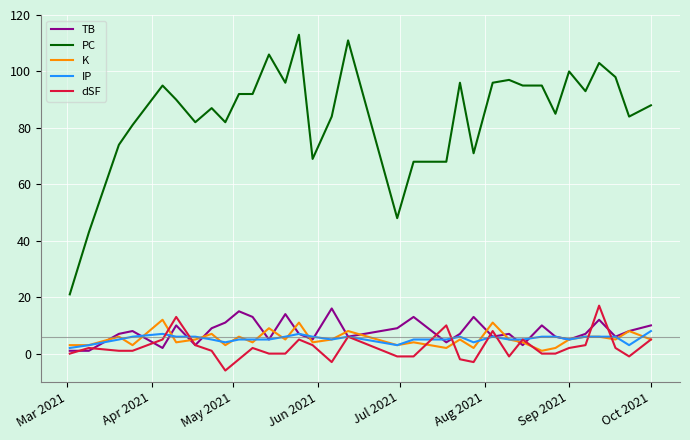

How many lines are shown in the chart?

5